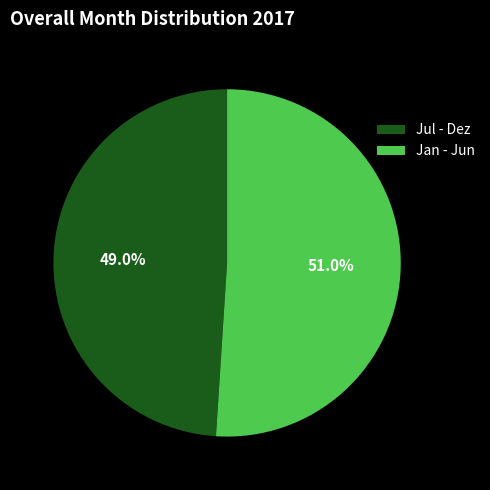

How many slices are in this pie chart?

2